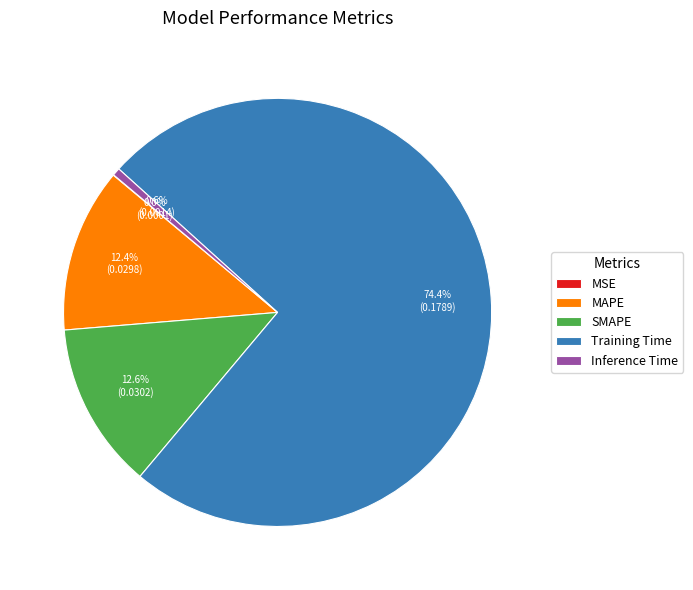

Which slice is the largest?

Training Time